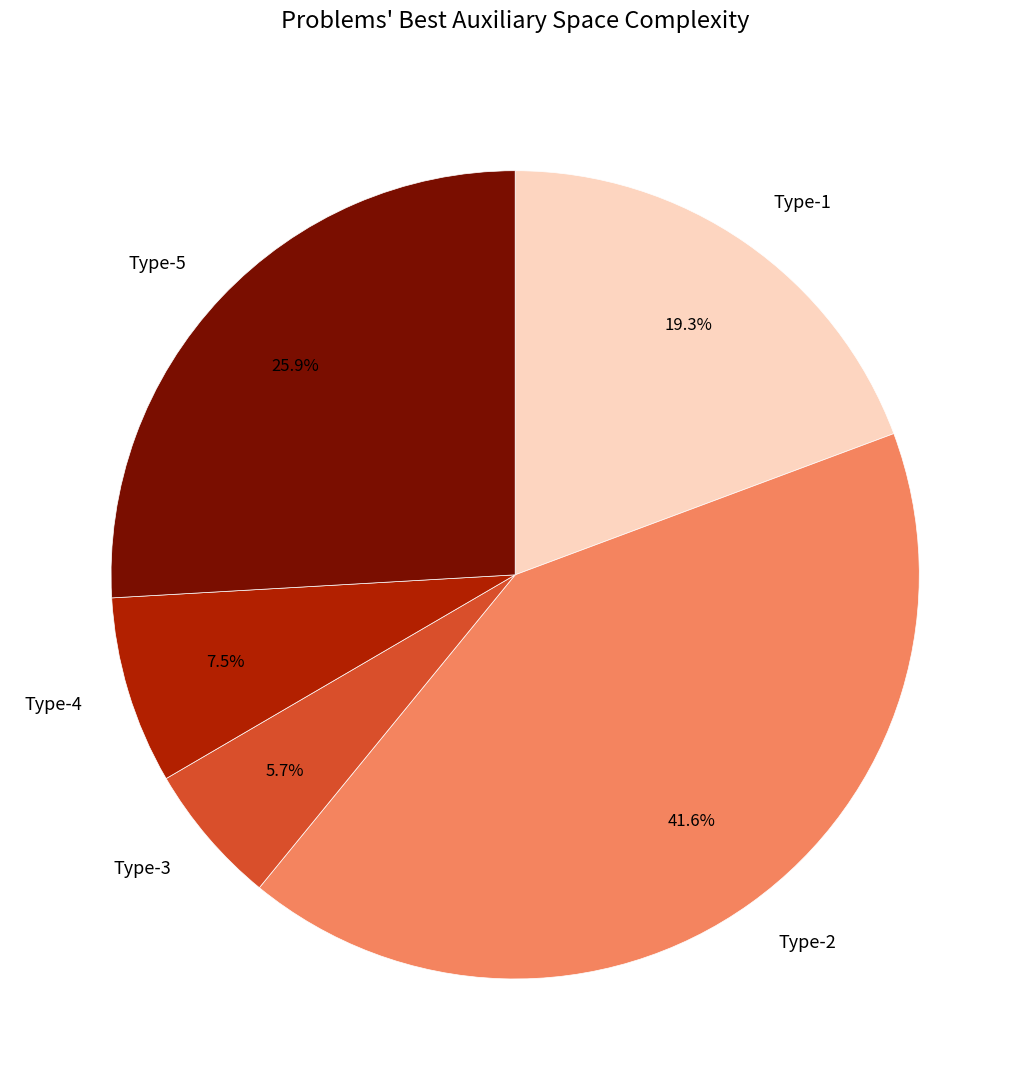

To the nearest percent, what is the difference between the largest and smallest slice percentages?

36%